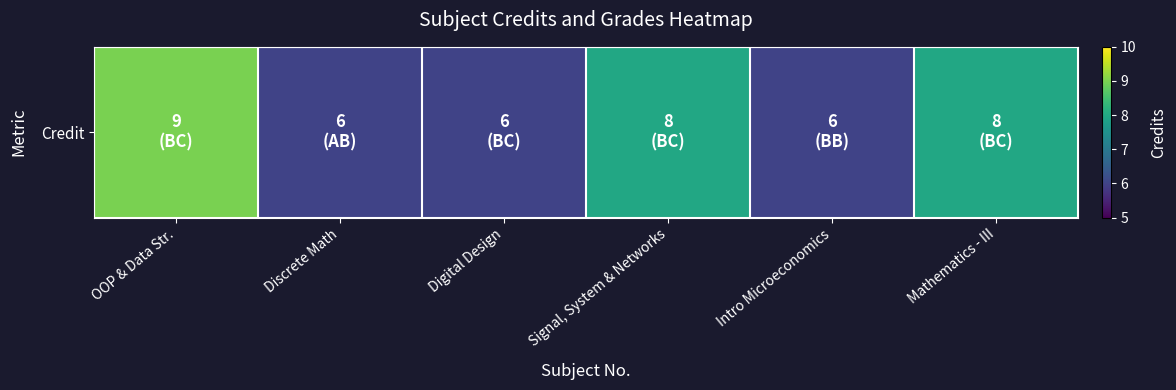

Reading right to left, transcribe all the data shown in this chart.

8	6	8	6	6	9